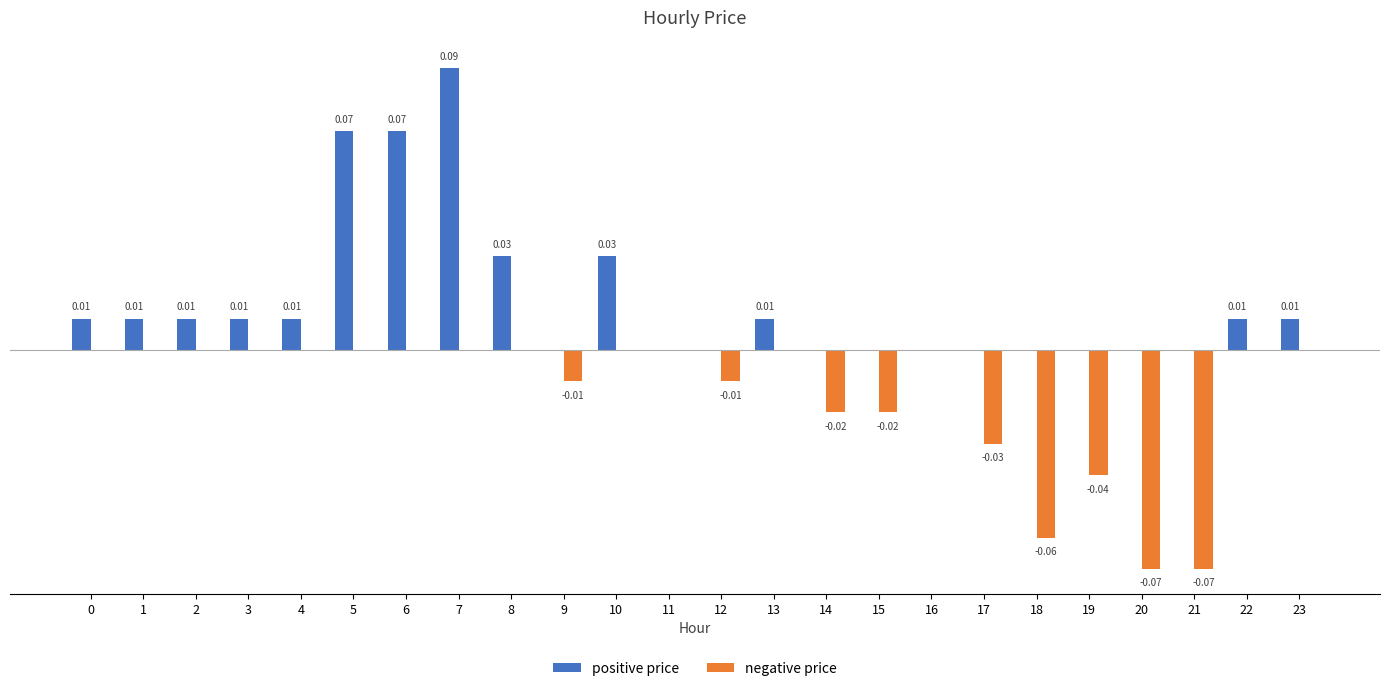

The value of positive price at 19 is 0.0. True or false?

True